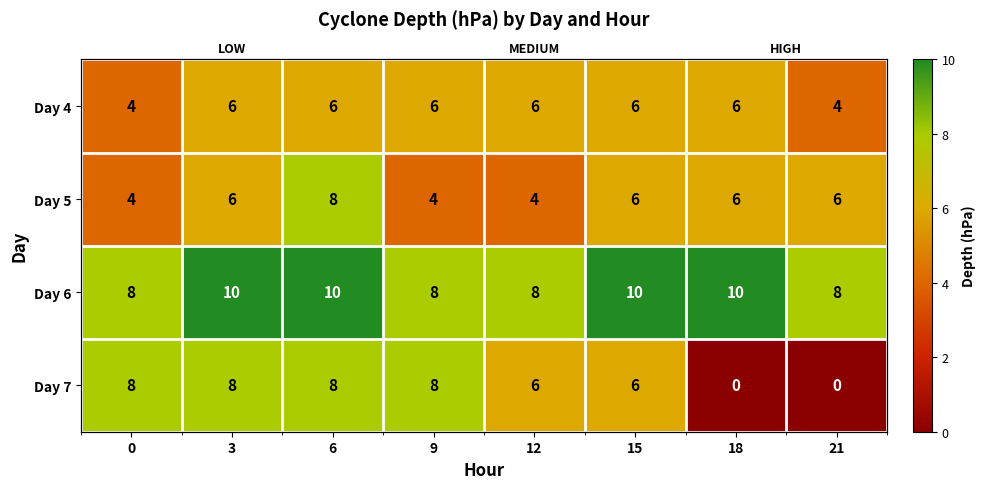

What is the total value across all series at 18?

22